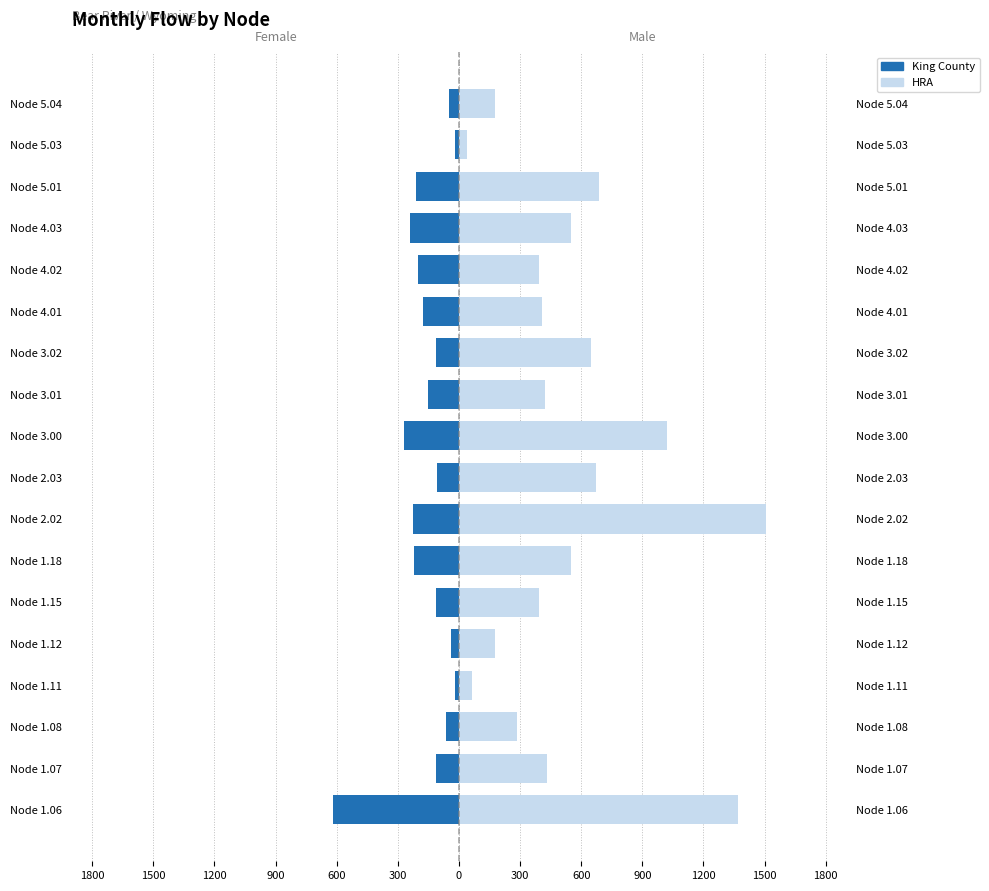

Which series has the largest total across all categories?

HRA